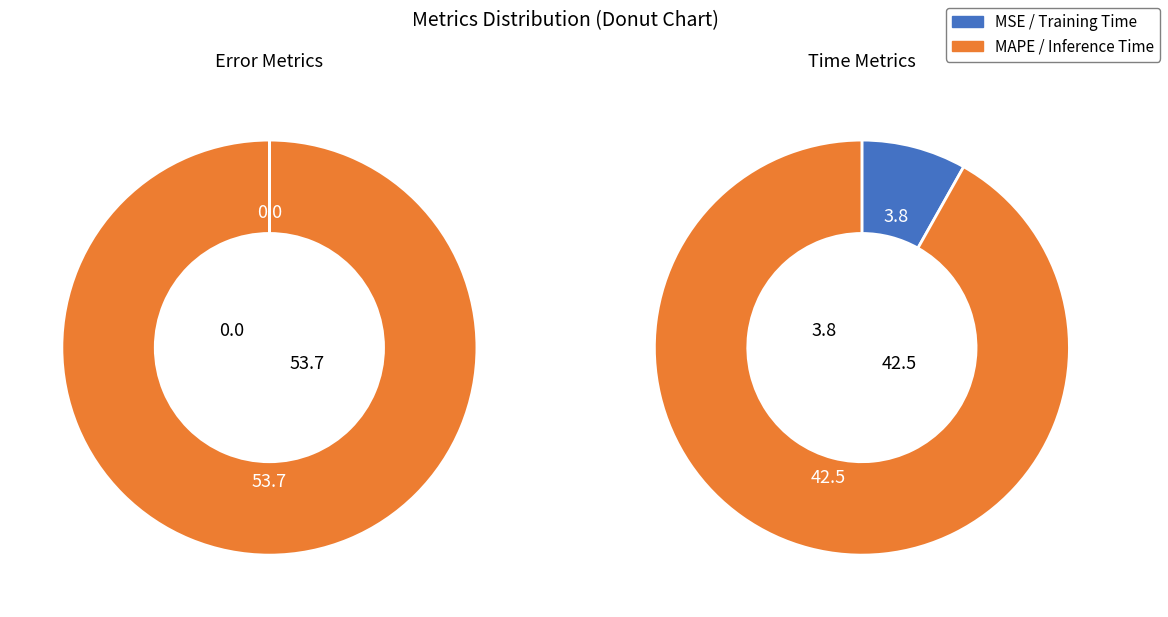

To the nearest percent, what is the difference between the MAPE and Training Time slice percentages?

50%